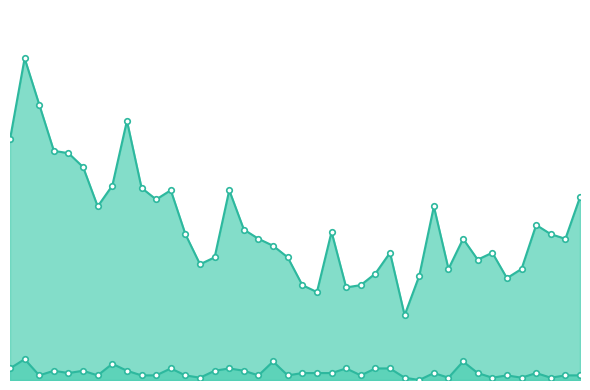

What is the label of the 10th point from the left?

2023-01-10